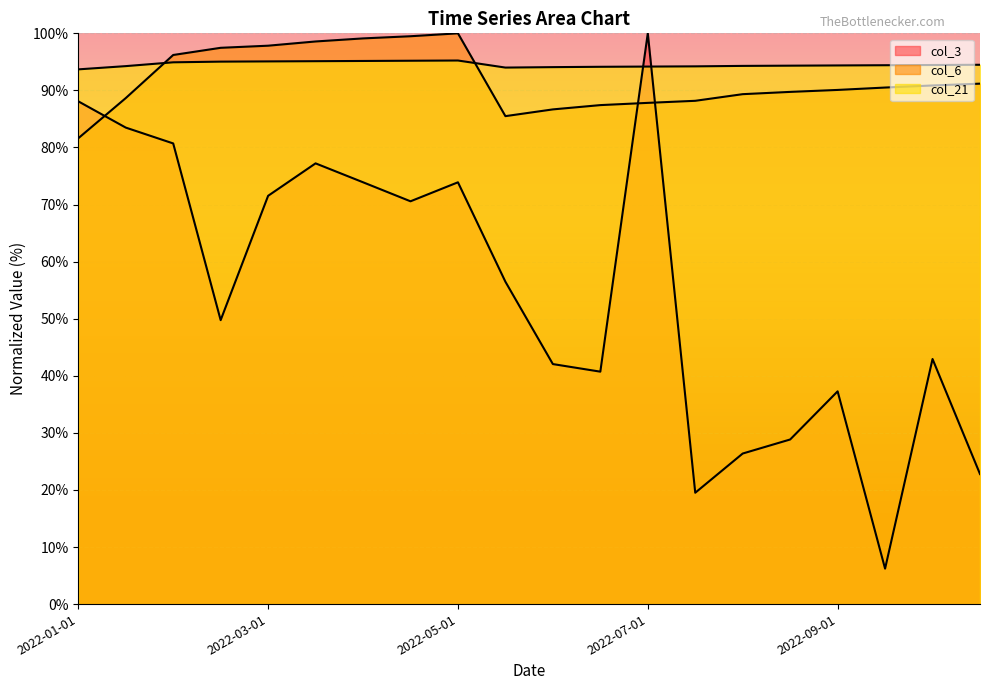

Rank the series by their maximum value, from lowest to highest.

col_21, col_3, col_6